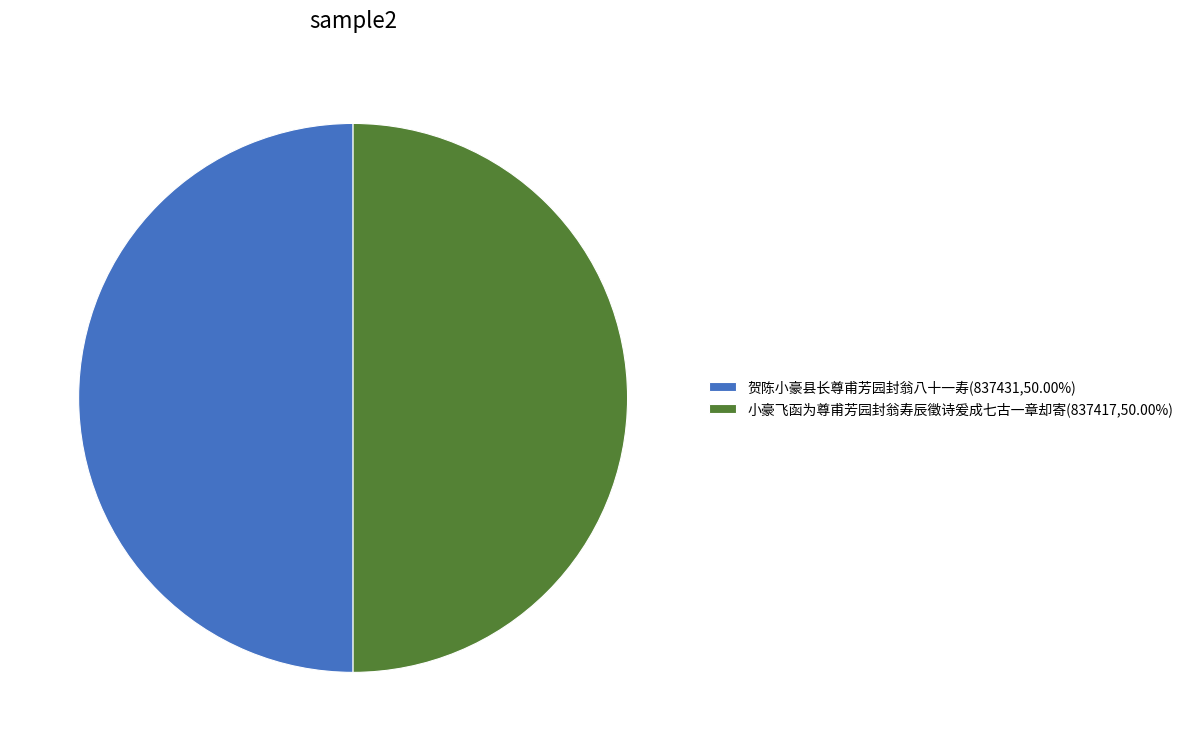

Count the number of slices in the pie.

2